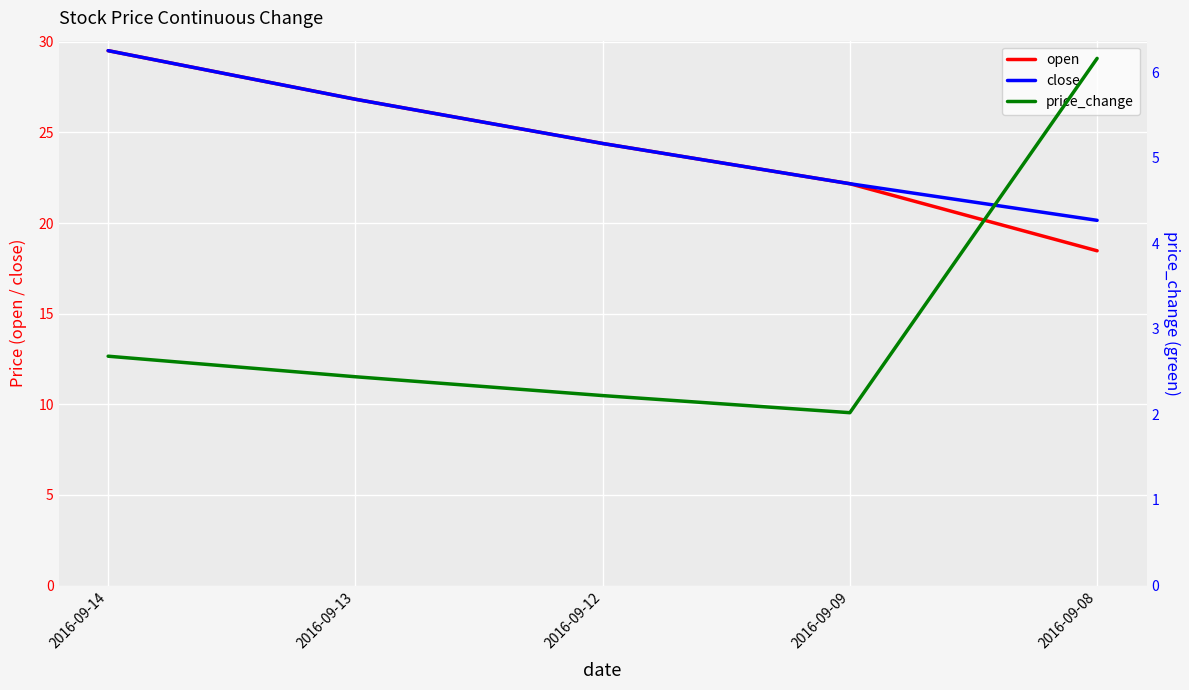

Reading left to right, transcribe all the data shown in this chart.

open: 2016-09-14=29.5	2016-09-13=26.8	2016-09-12=24.4	2016-09-09=22.2	2016-09-08=18.5
close: 2016-09-14=29.5	2016-09-13=26.8	2016-09-12=24.4	2016-09-09=22.2	2016-09-08=20.1
price_change: 2016-09-14=2.7	2016-09-13=2.4	2016-09-12=2.2	2016-09-09=2.0	2016-09-08=6.2